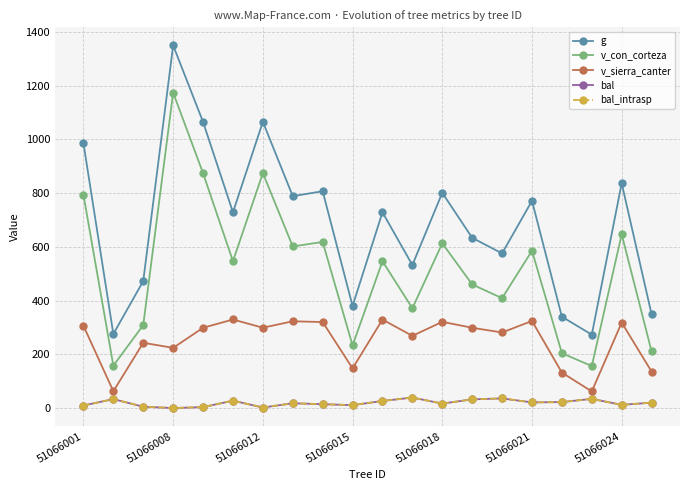

Is this an area chart (filled region under the line)?

No